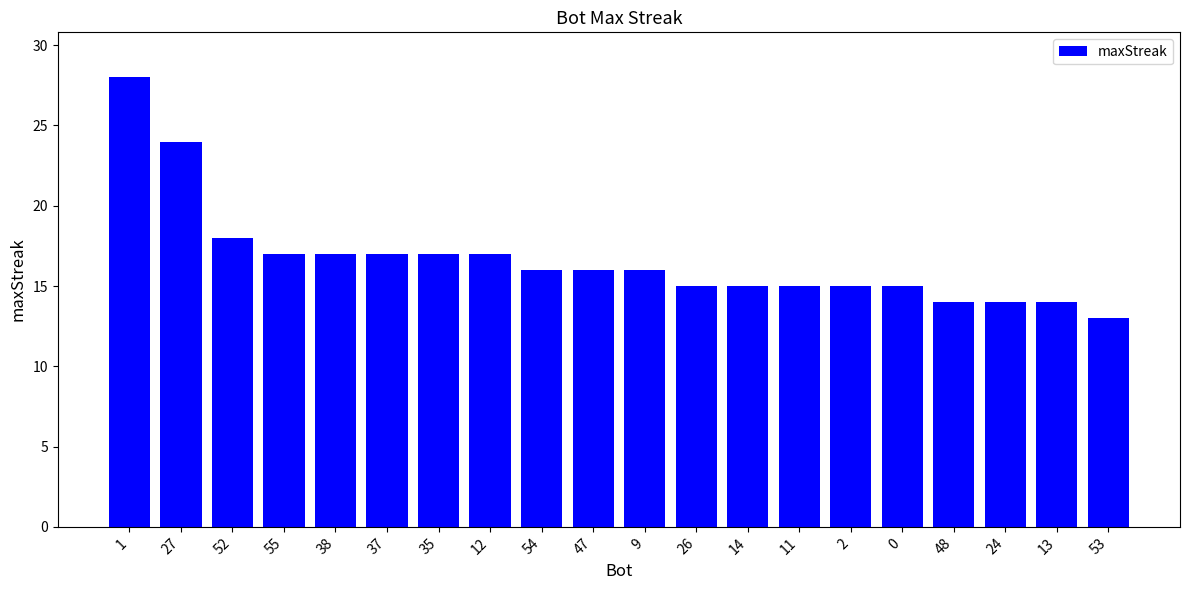

Reading left to right, transcribe all the data shown in this chart.

28	24	18	17	17	17	17	17	16	16	16	15	15	15	15	15	14	14	14	13